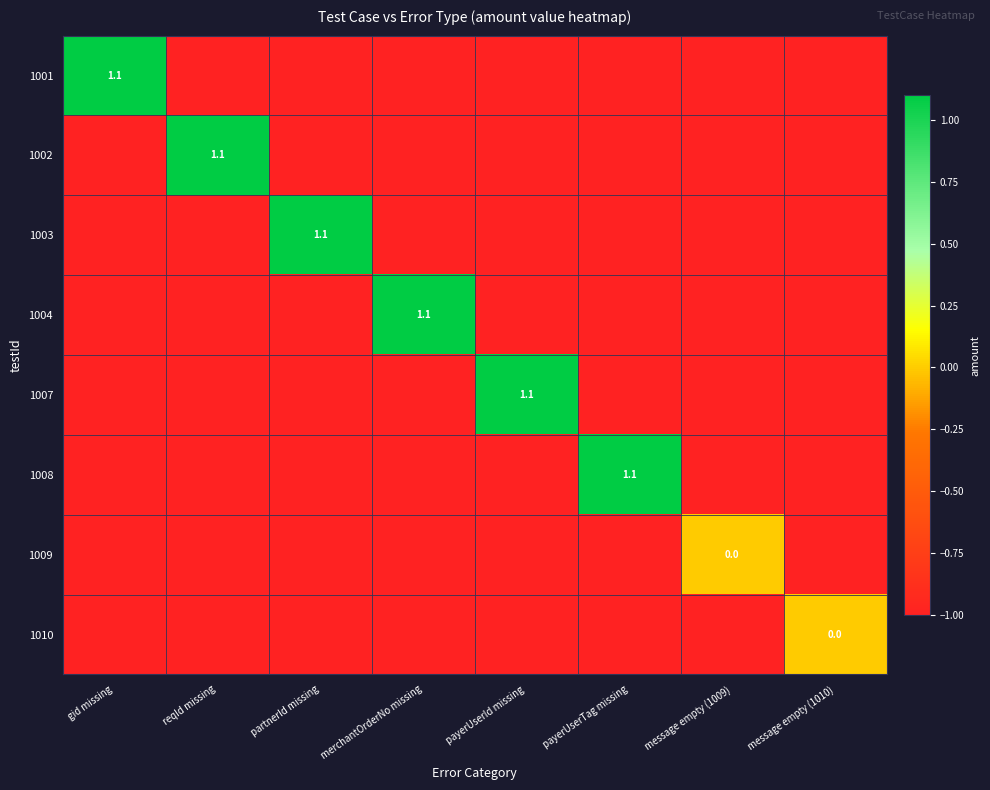

Which has a higher value, payerUserTag missing or payerUserId missing?

payerUserTag missing